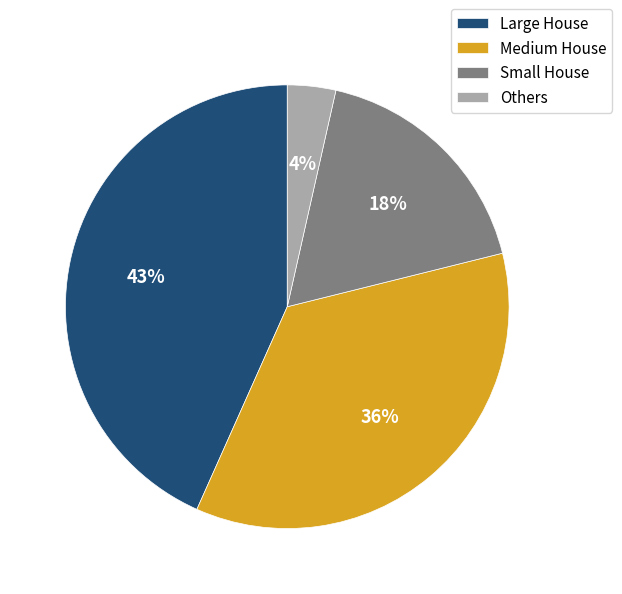

To the nearest percent, what is the average slice percentage?

25%